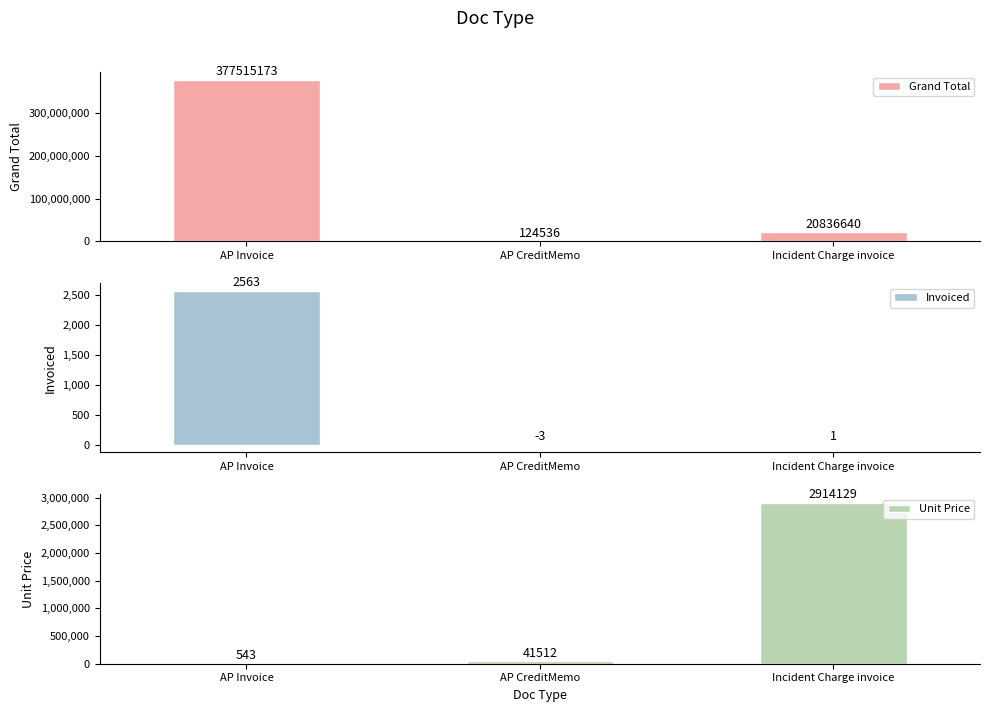

What is the label of the 2nd bar from the left?

AP CreditMemo